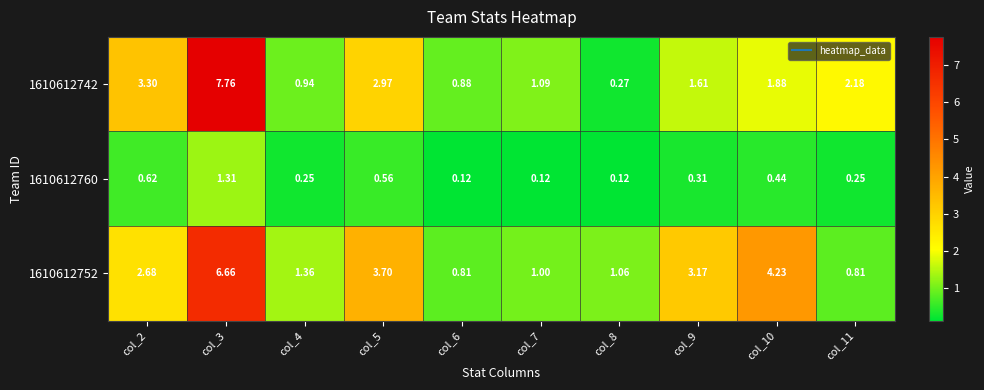

Is the value of 1610612742 at col_4 greater than the value of 1610612752 at col_6?

Yes